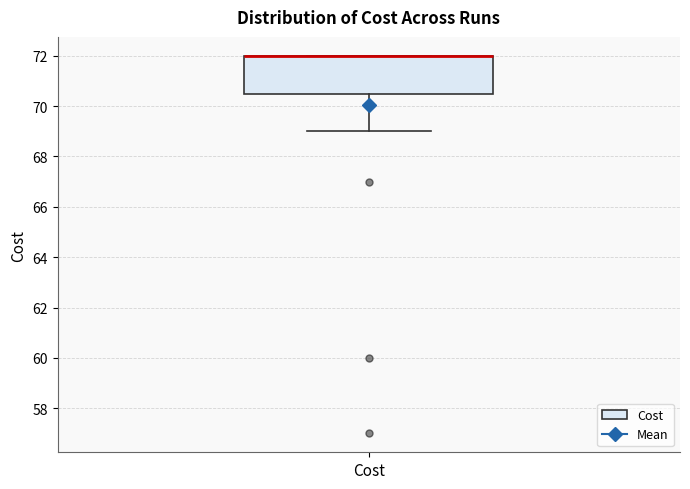

Where does the lower whisker of the box for Cost end on the y-axis? The values are not printed on the chart, so give them approximately, as read against the axis.

69.0